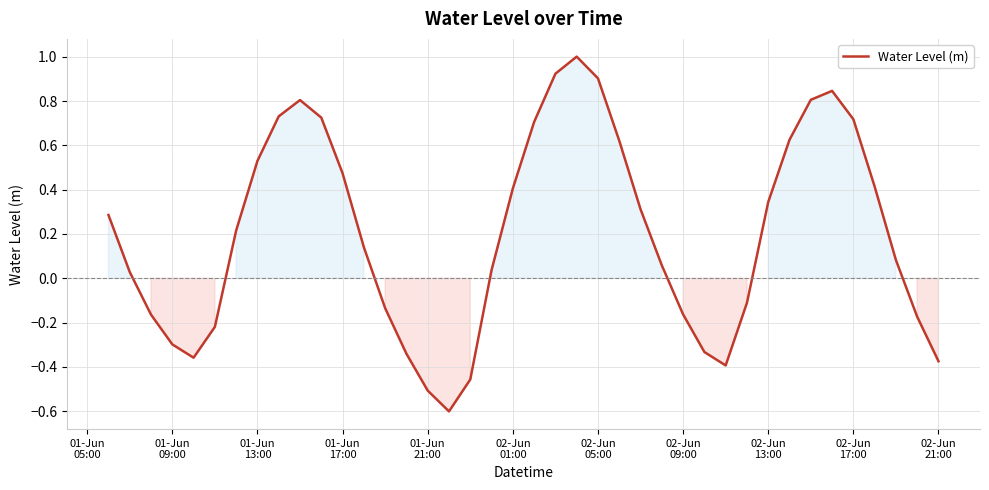

What is the minimum value shown in the chart?

-0.6